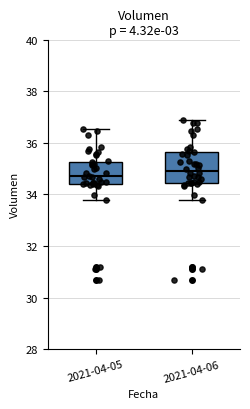

Where does the upper whisker of the box for 2021-04-05 end on the y-axis? The values are not printed on the chart, so give them approximately, as read against the axis.

36.6